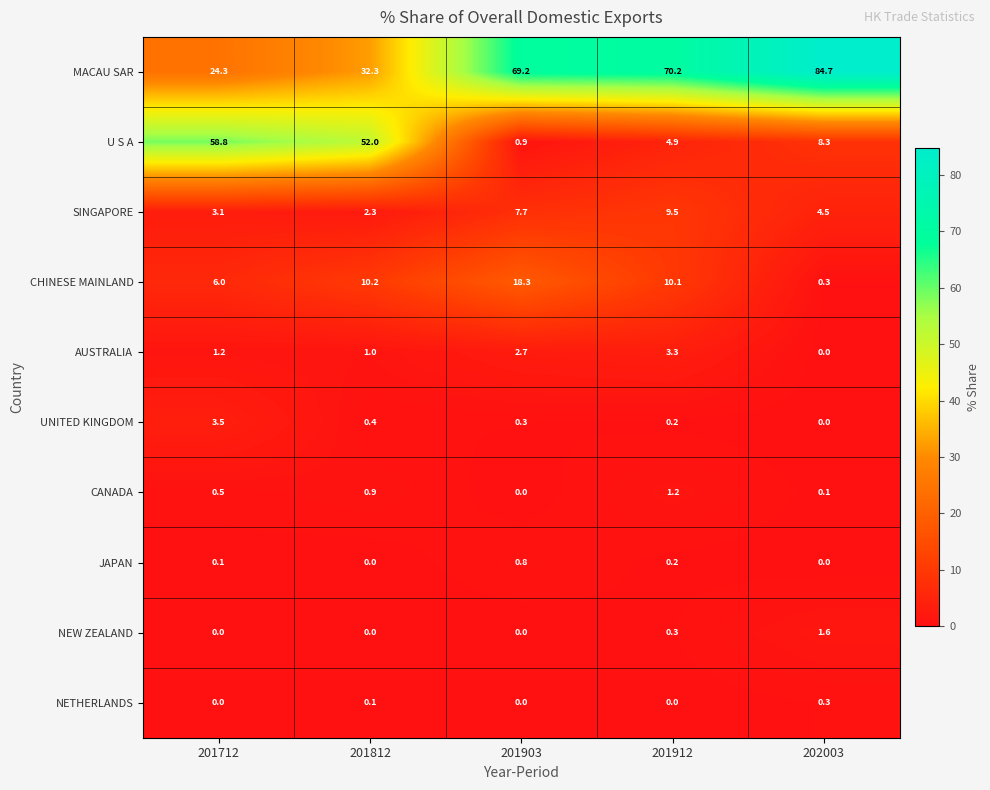

Rank the series by their maximum value, from highest to lowest.

MACAU SAR, U S A, CHINESE MAINLAND, SINGAPORE, UNITED KINGDOM, AUSTRALIA, NEW ZEALAND, CANADA, JAPAN, NETHERLANDS